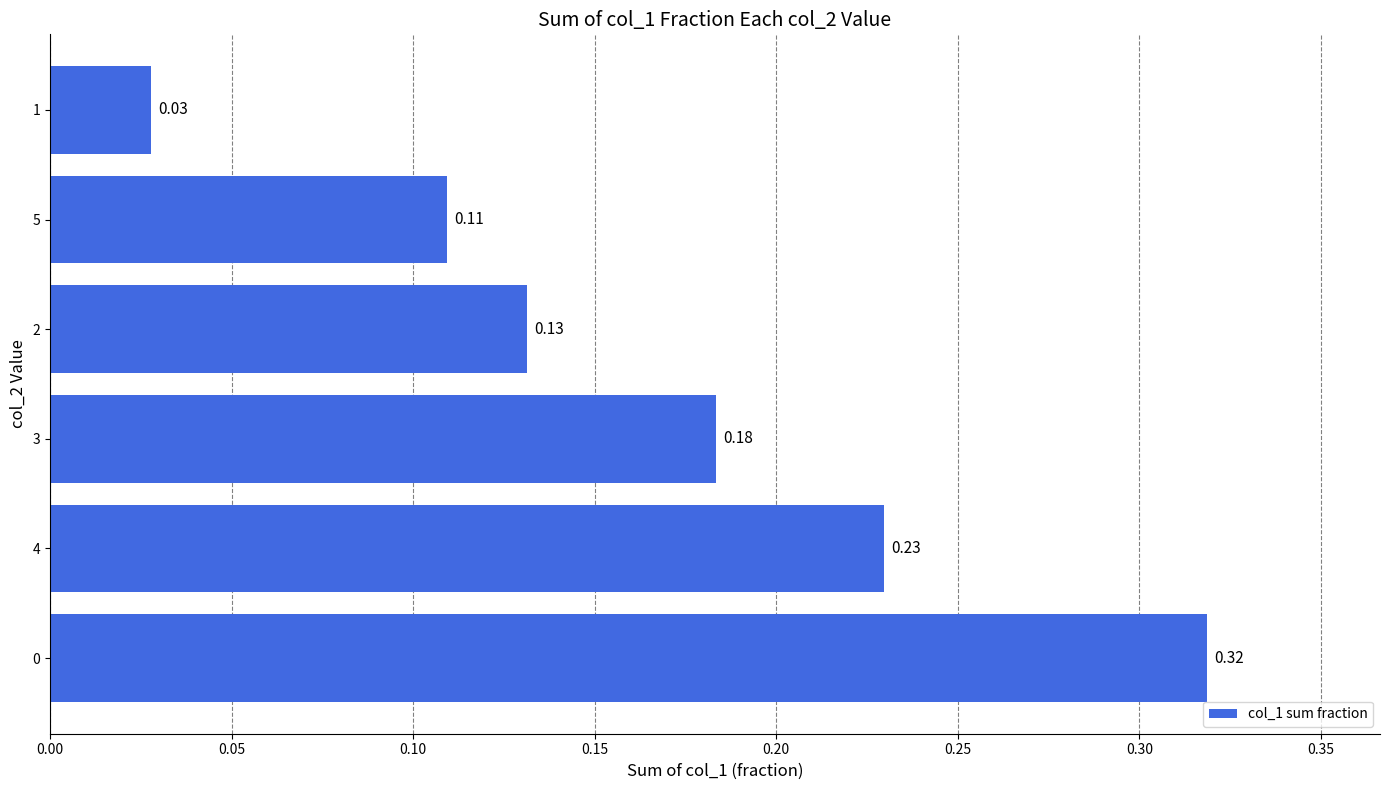

Between 2 and 4, which is larger?

4